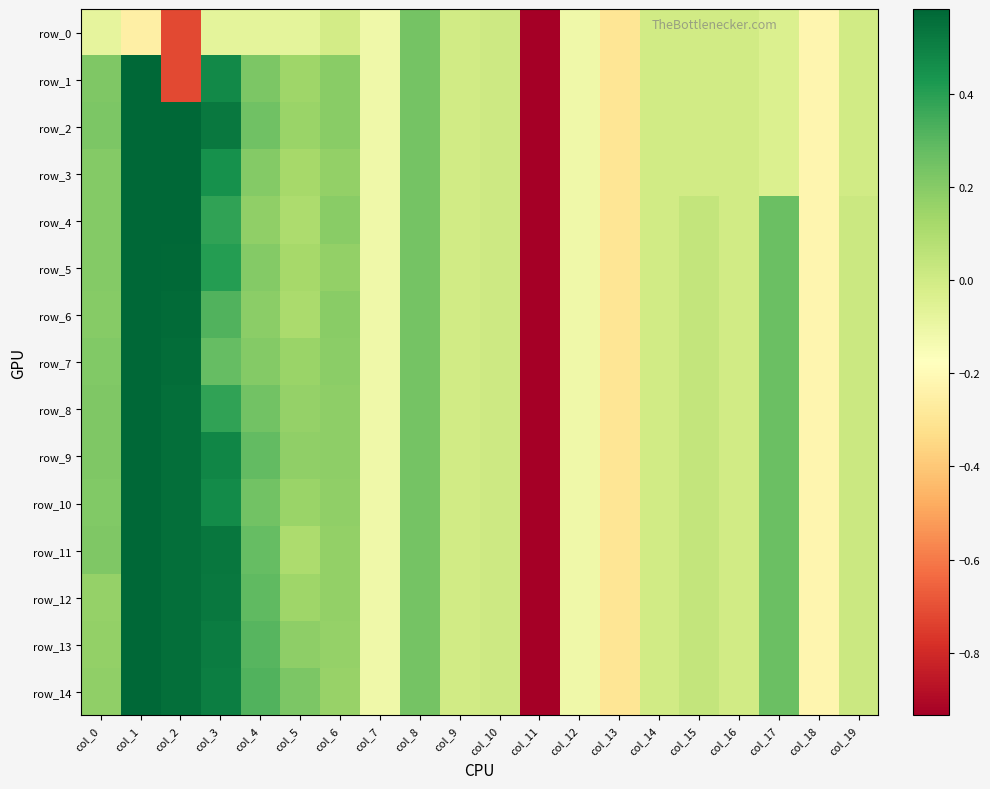

What is the difference between the second highest and second lowest values in the row_11 series?

0.9